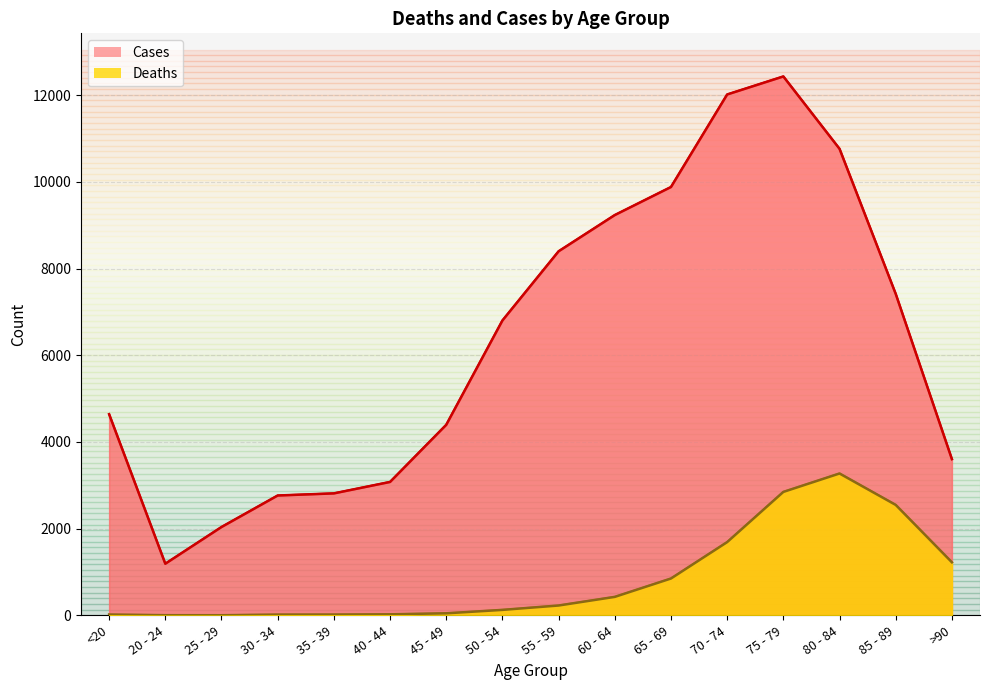

How many interior local valleys does the Deaths series have?

1